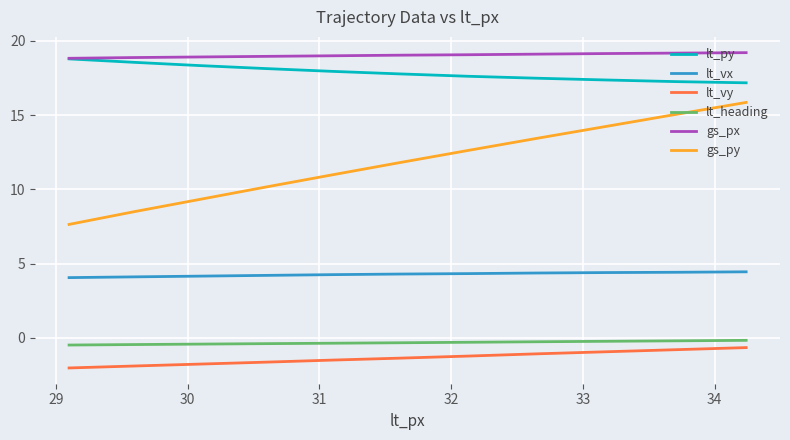

Does the chart display data point markers on the line(s)?

No